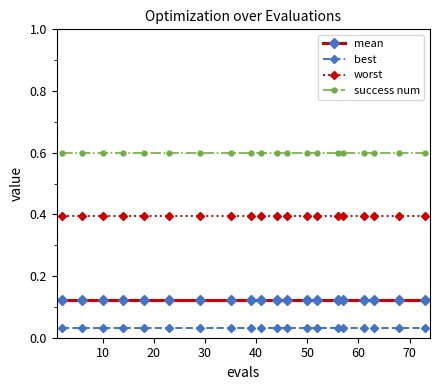

What is the value of the success num point at the 12th from the left?

0.6